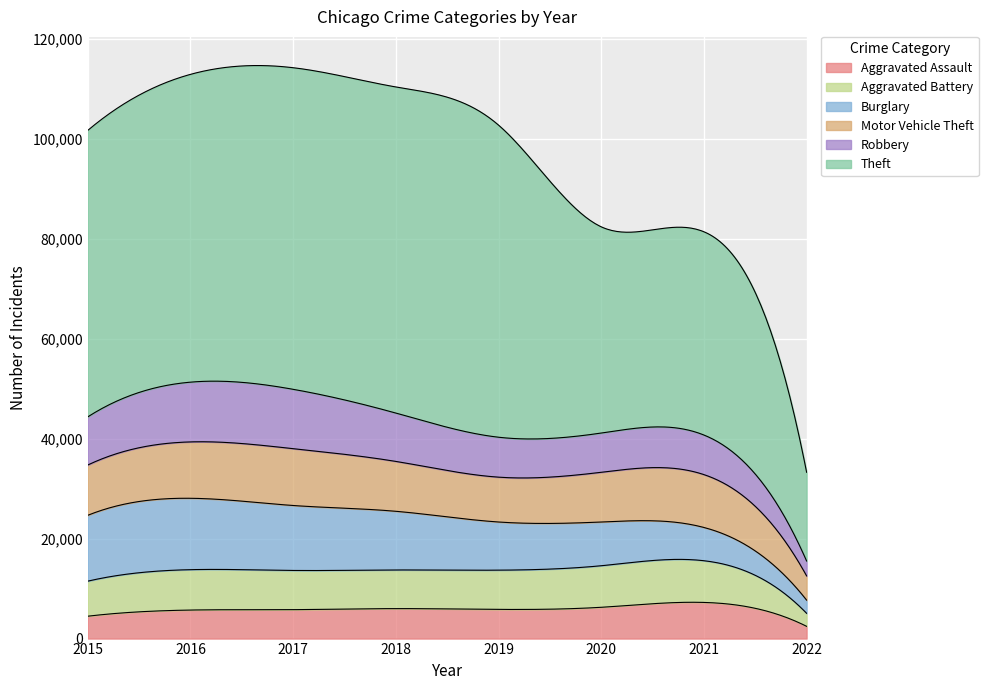

At which category does the chart reach its peak across all series?

2018